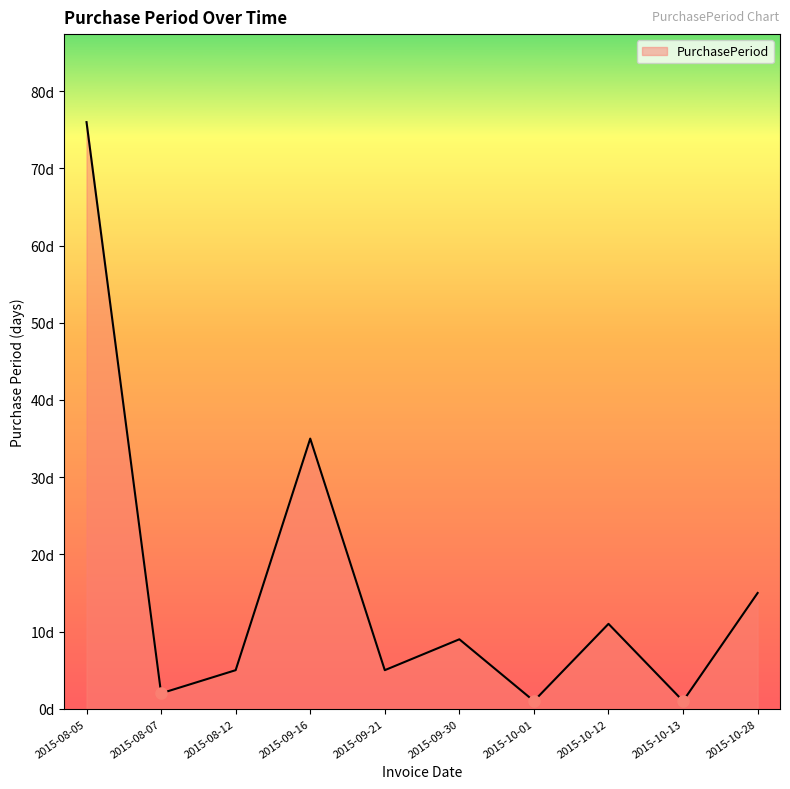

Reading left to right, extract all data points from this chart.

2015-08-05=76	2015-08-07=2	2015-08-12=5	2015-09-16=35	2015-09-21=5	2015-09-30=9	2015-10-01=1	2015-10-12=11	2015-10-13=1	2015-10-28=15